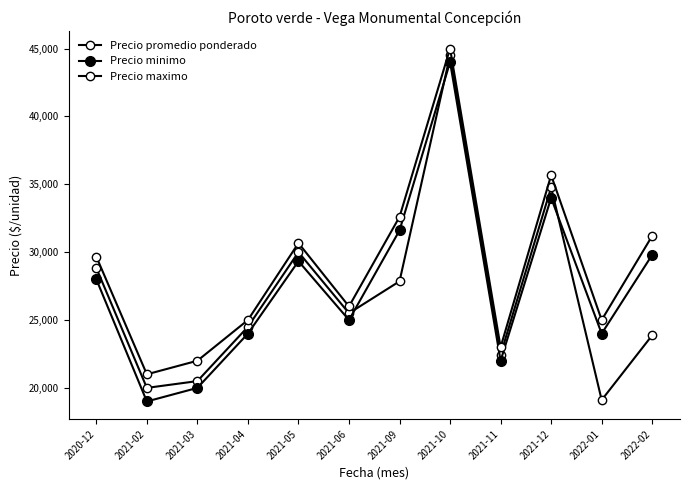

How many lines are shown in the chart?

3